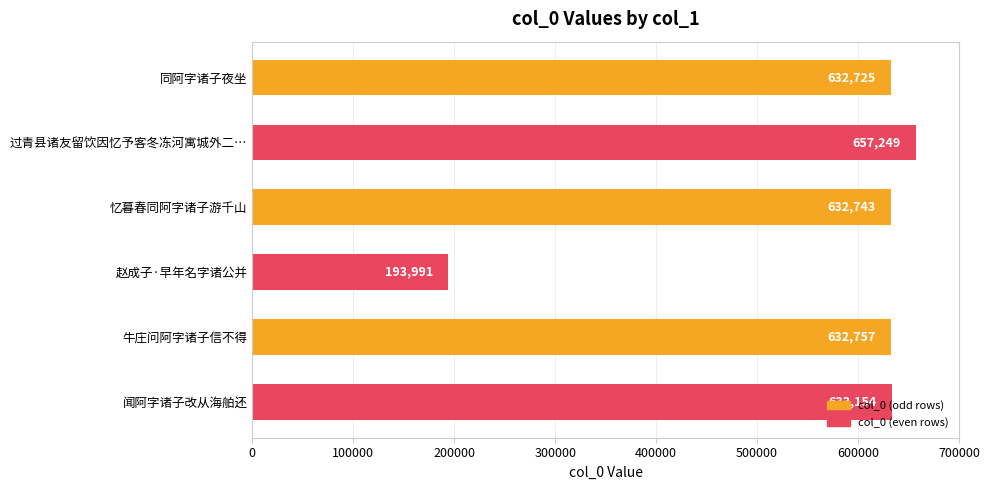

What is the sum of the values at 忆暮春同阿字诸子游千山 and 牛庄问阿字诸子信不得?

1265500